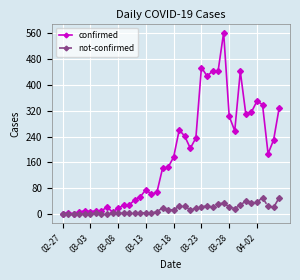

What is the maximum value shown in the chart?

562